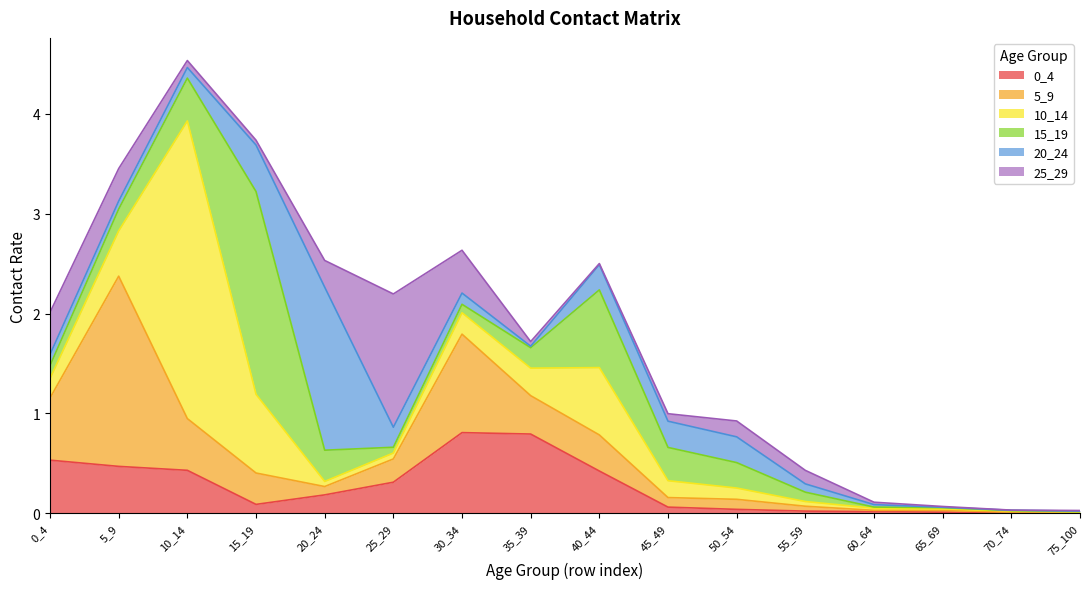

List the series in order of their peak value, highest first.

10_14, 15_19, 5_9, 20_24, 25_29, 0_4